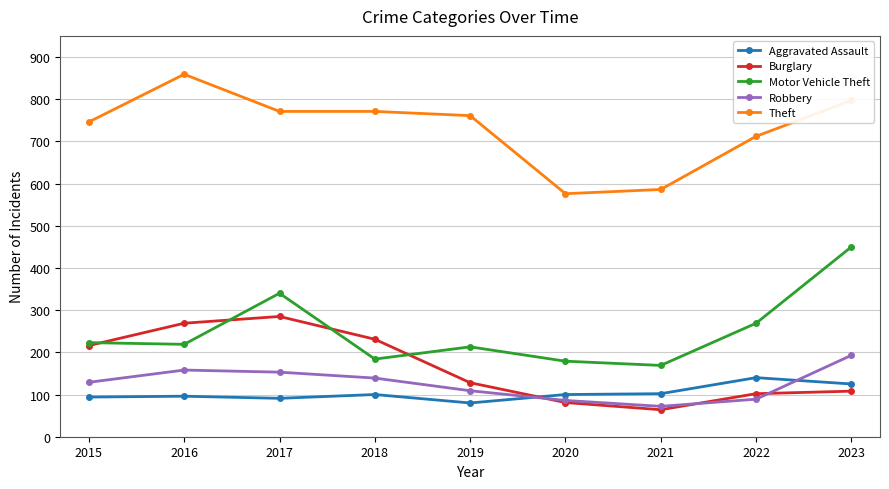

The value of Motor Vehicle Theft at 2023 is 450. True or false?

True